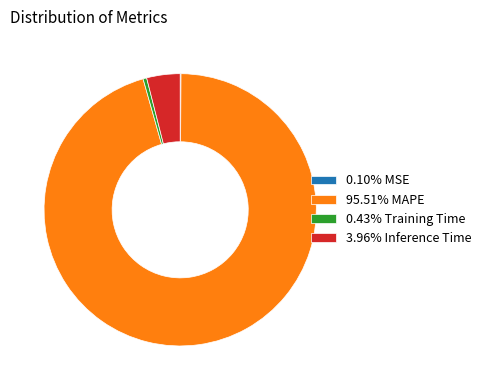

Is 95.51% MAPE the majority of the pie?

Yes